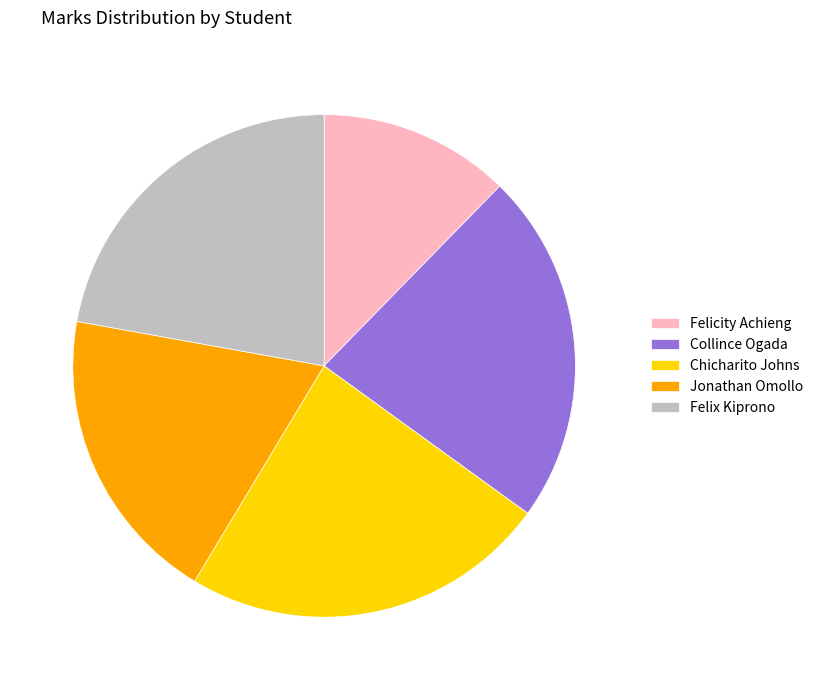

Which slice is the largest?

Chicharito Johns